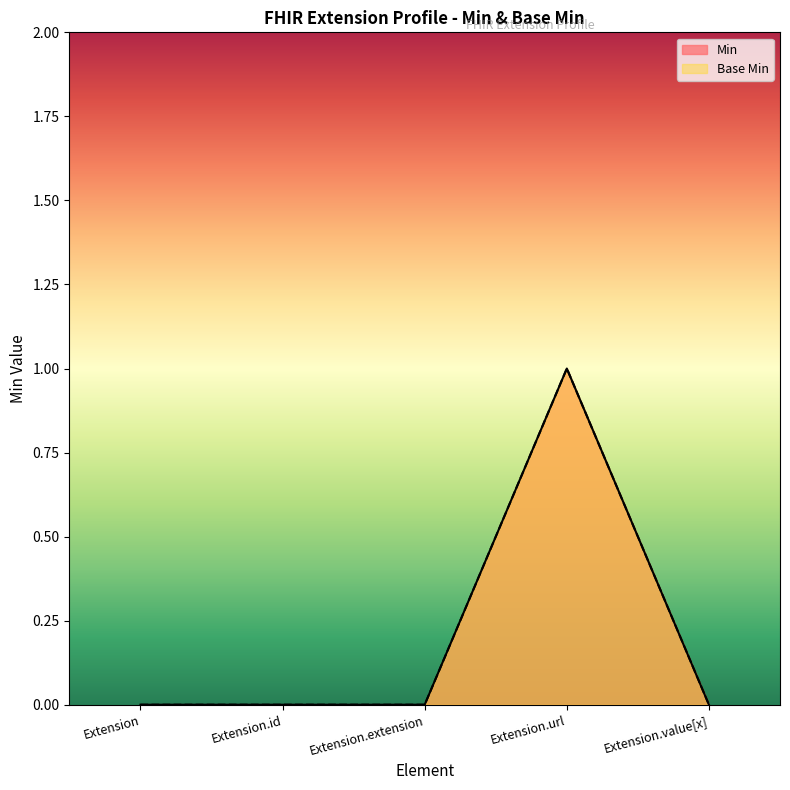

Does the chart have visible grid lines?

No